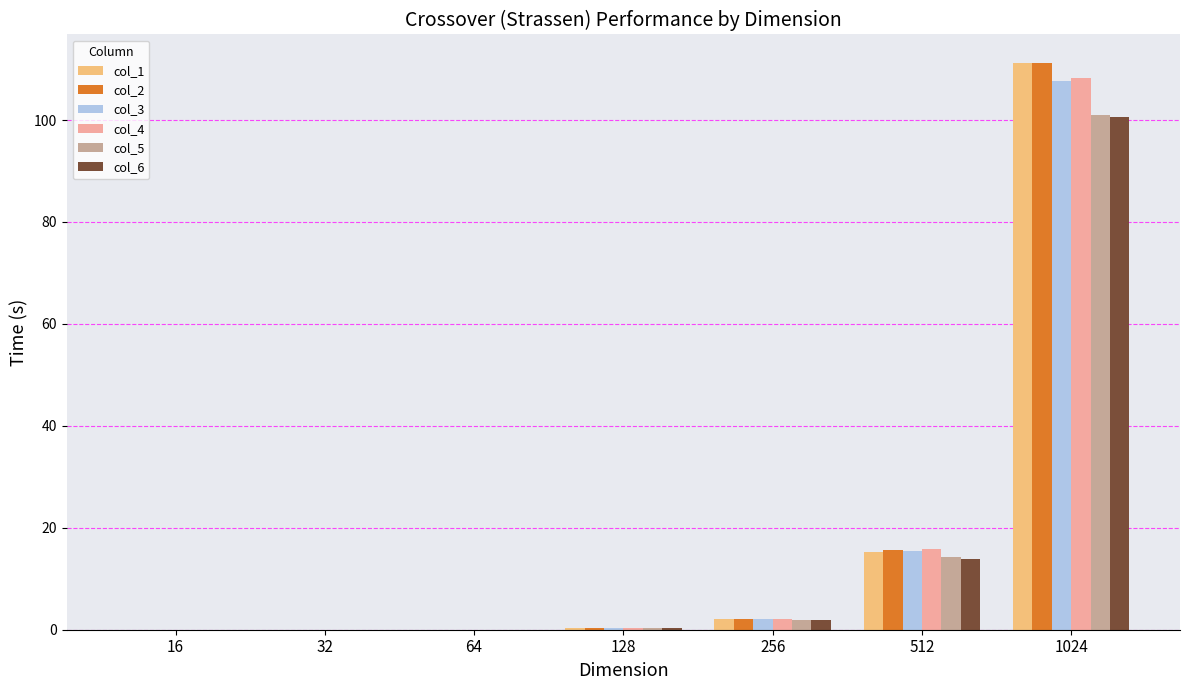

At which category is the sum across all series the highest?

1024